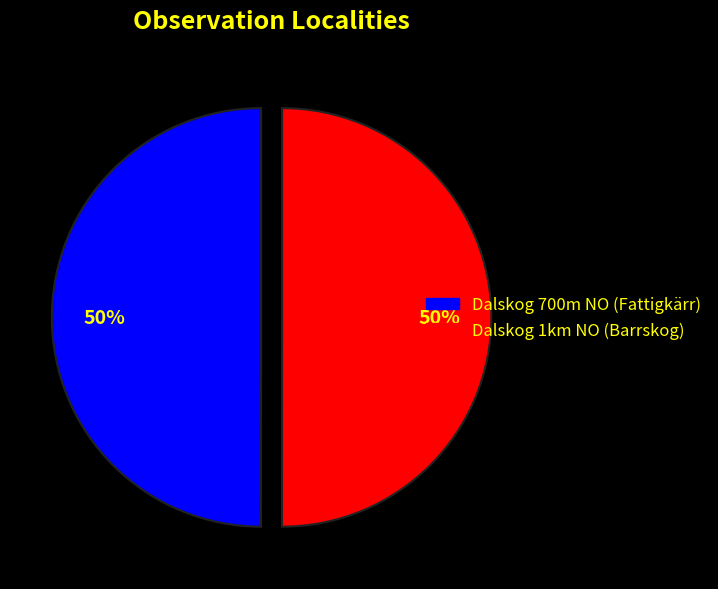

Do Dalskog 1km NO (Barrskog) and Dalskog 700m NO (Fattigkärr) together represent more than half of the pie?

Yes